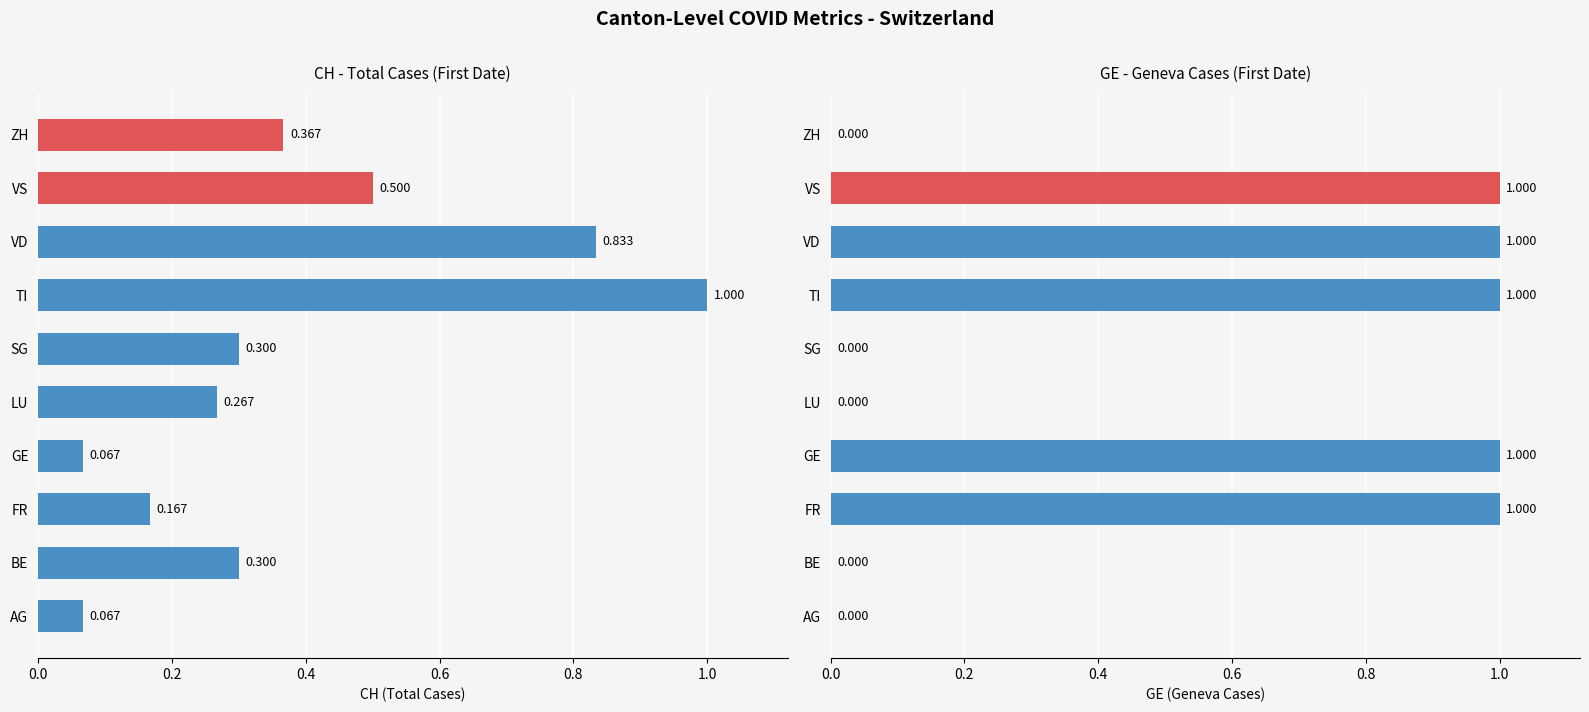

Count the GE (Geneva Cases) values in the range 0 to 1.

10